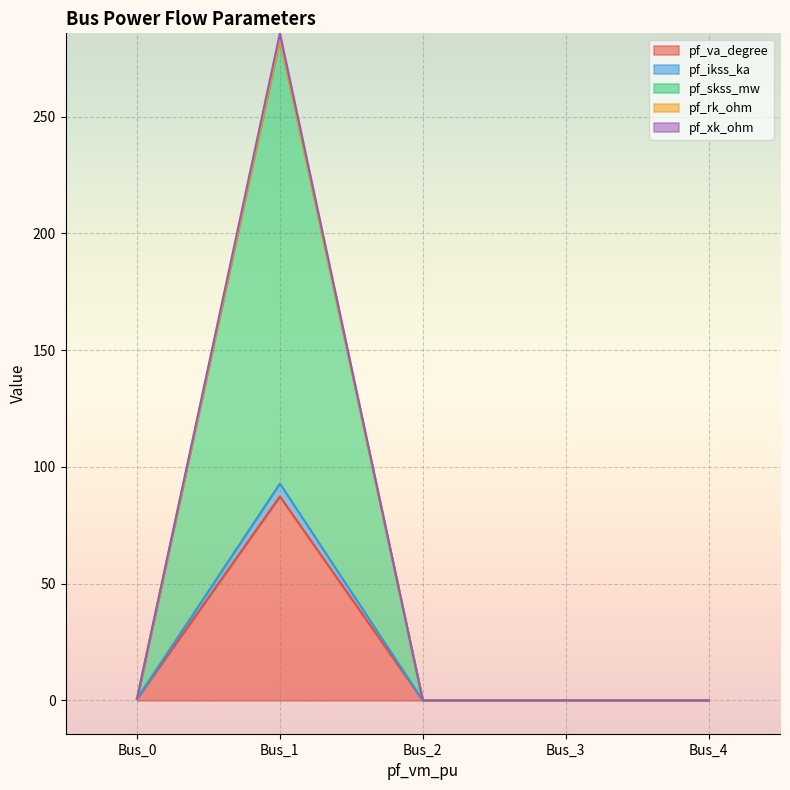

What is the total value across all series at Bus_1?

285.6